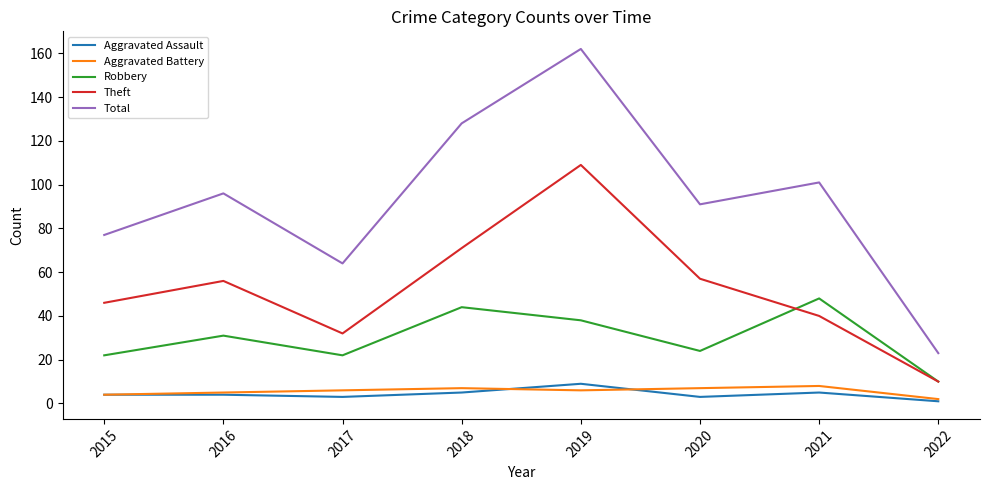

True or false: Robbery has a value of 49 at 2016.

False